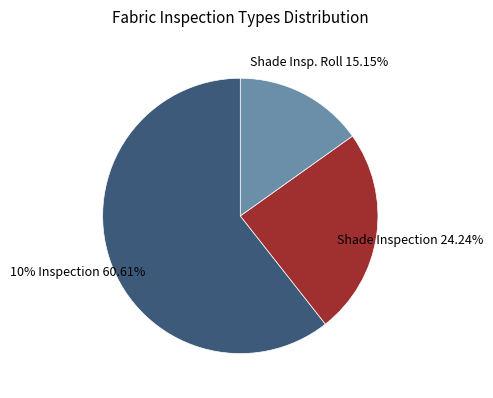

How many segments does this pie chart have?

3